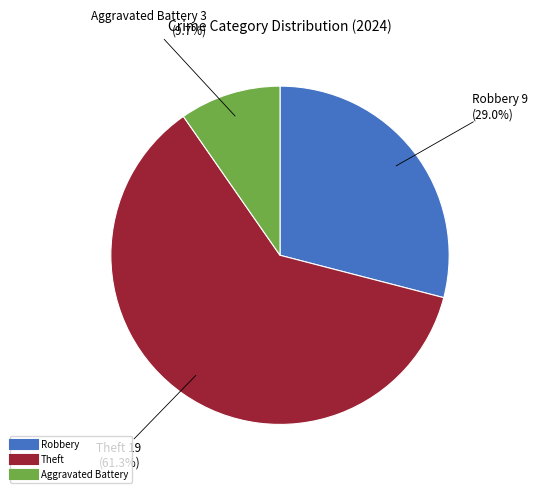

Does any single category account for the majority?

Yes